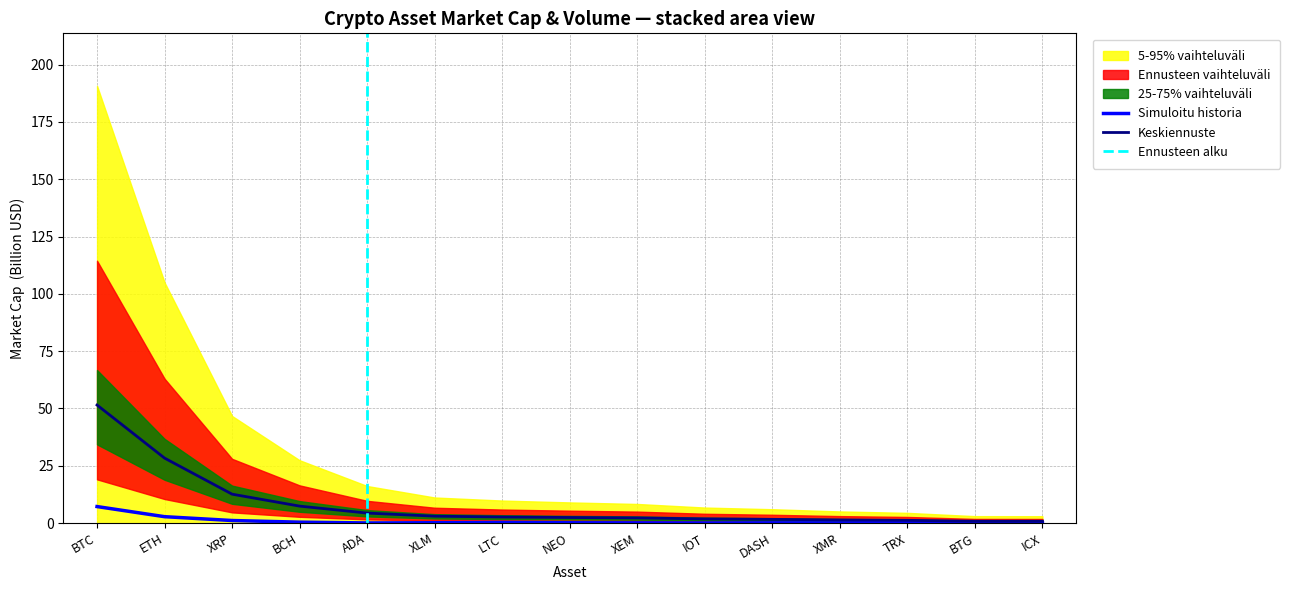

At which category is the sum across all series the highest?

BTC